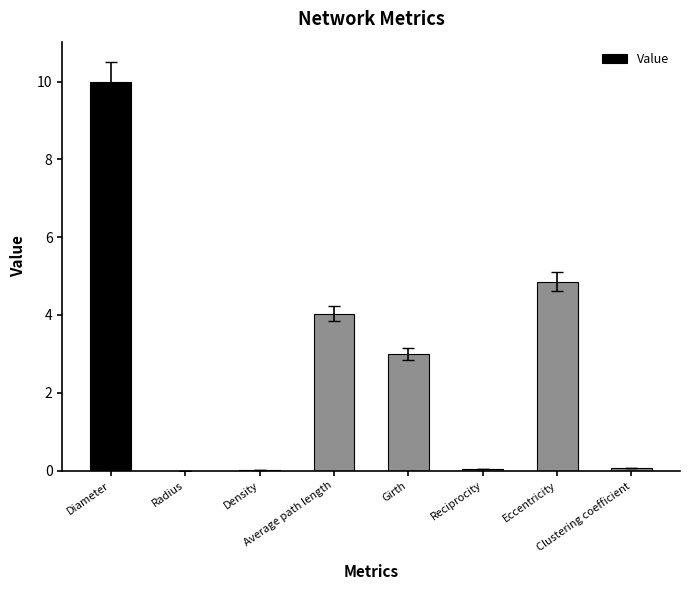

At which label is the value closest to 5?

Eccentricity